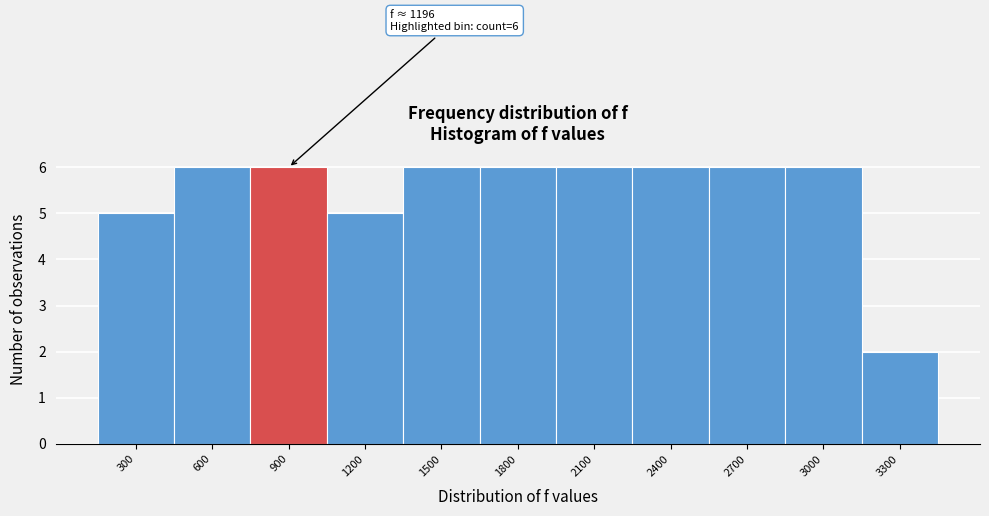

Reading left to right, what are all the values shown in this chart?

5	6	6	5	6	6	6	6	6	6	2